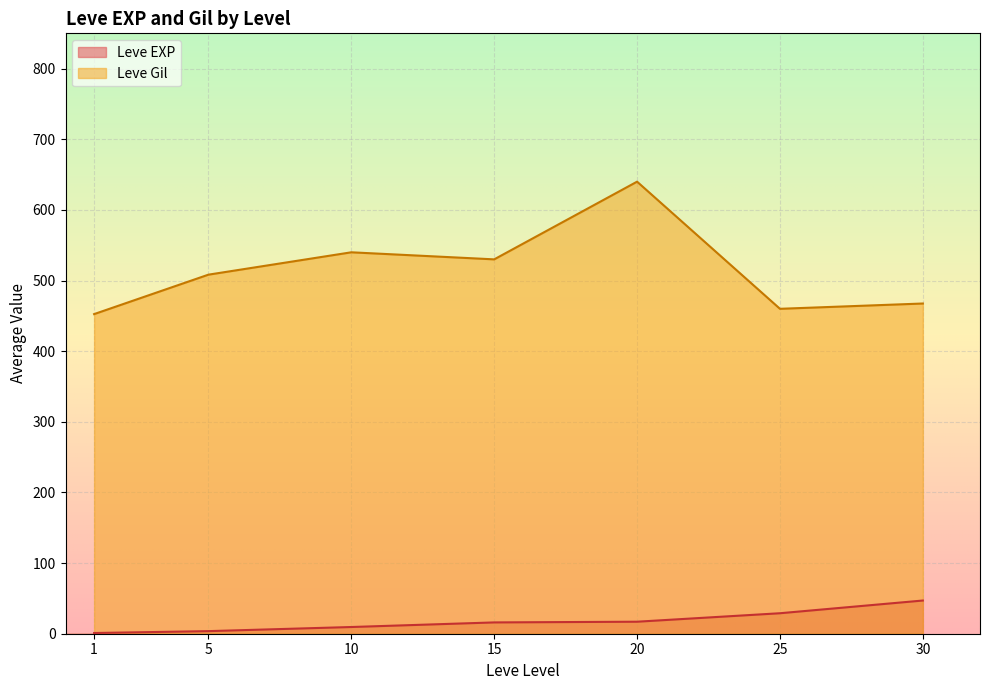

What is the difference between the maximum and second lowest values in the Leve Gil series?

180.0